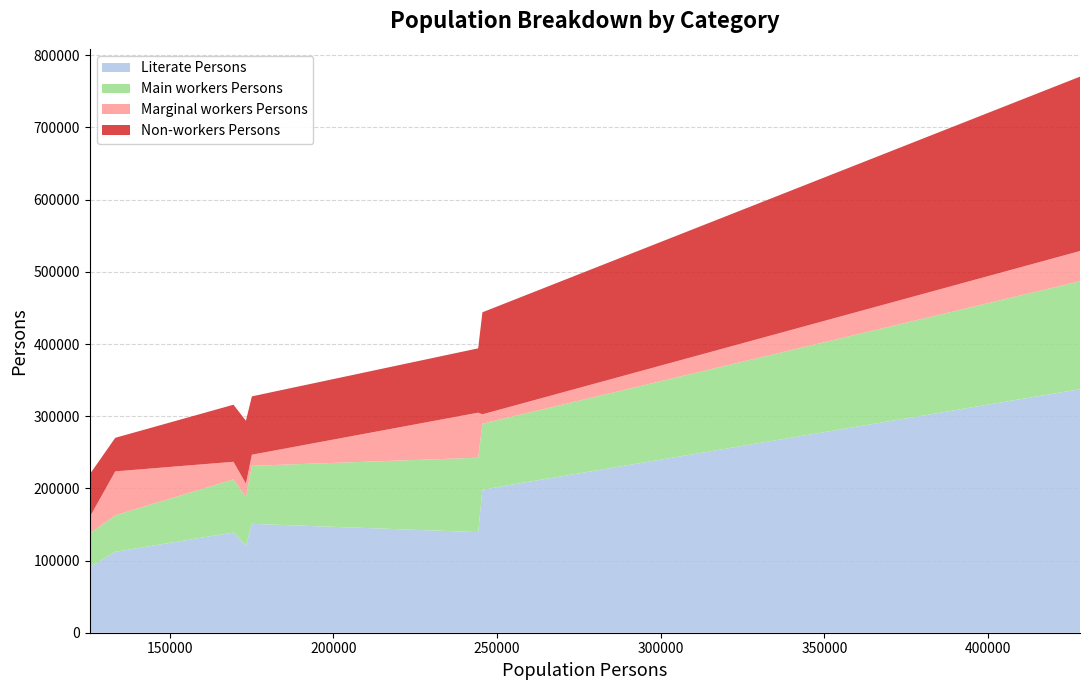

What is the maximum value for Literate Persons?

337437